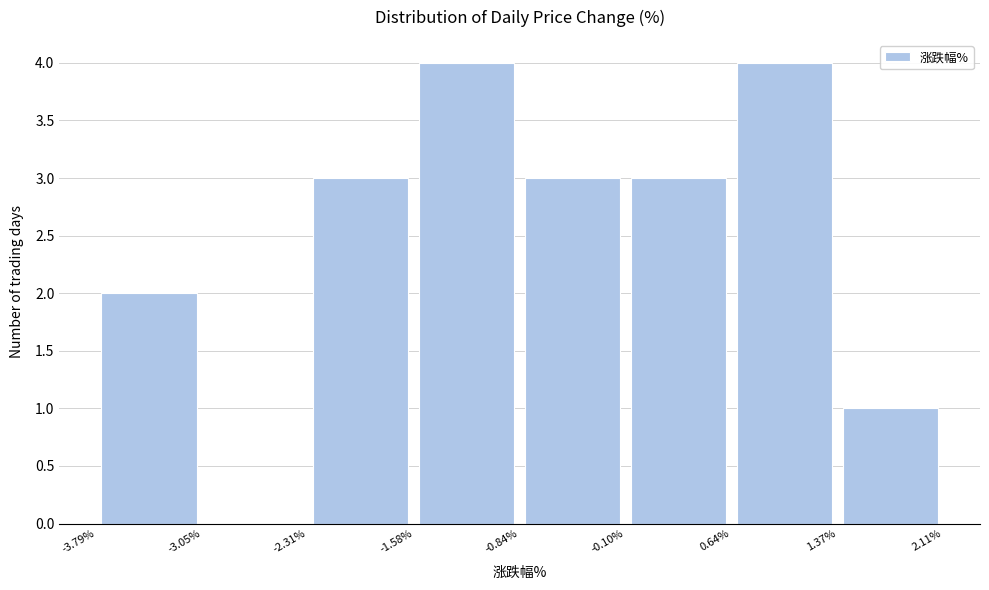

Reading left to right, transcribe this chart: for each bar, give the range it covers on the x-axis and its height. The values are not printed on the chart, so give them approximately, as read against the axis.

-3.79% to -3.05%: 2
-3.05% to -2.31%: 0
-2.31% to -1.58%: 3
-1.58% to -0.84%: 4
-0.84% to -0.10%: 3
-0.10% to 0.64%: 3
0.64% to 1.37%: 4
1.37% to 2.11%: 1